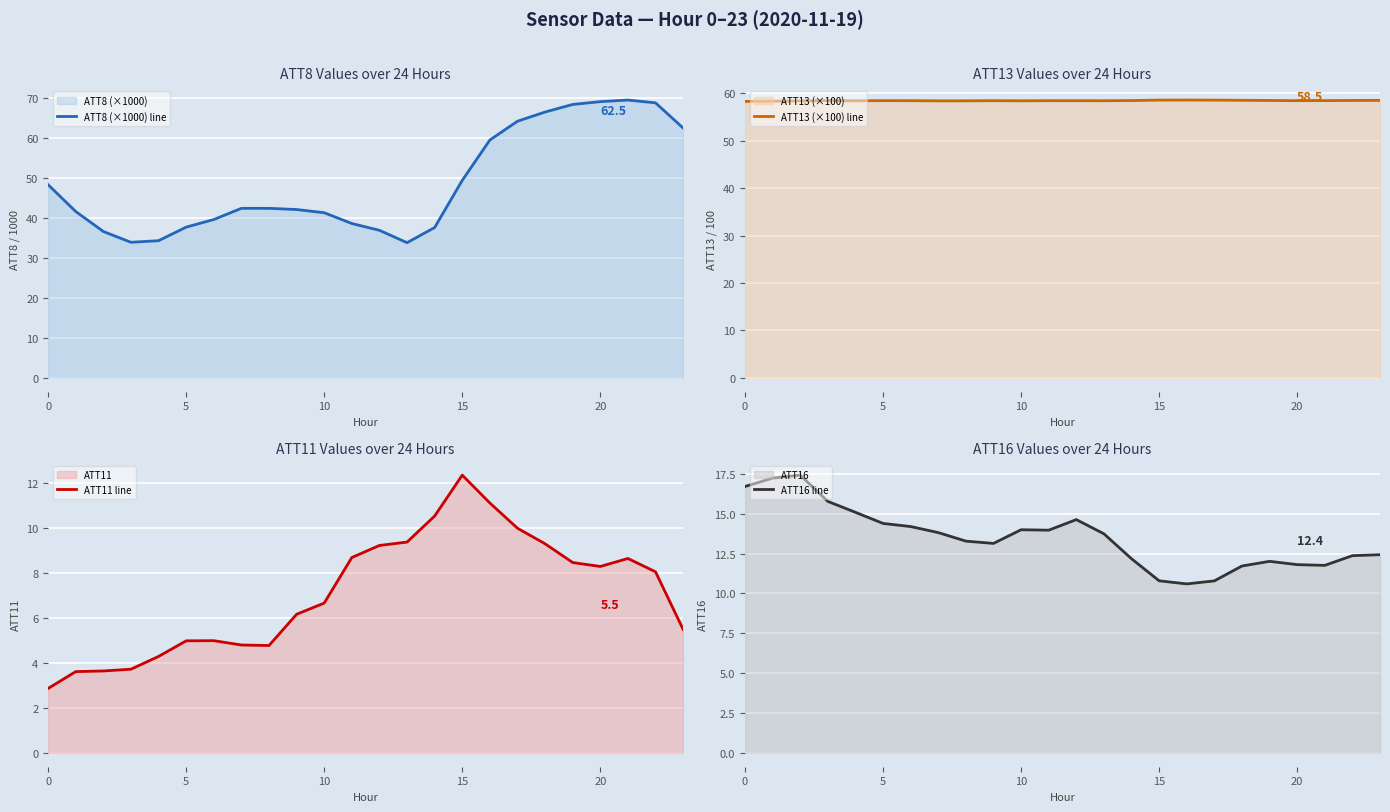

True or false: ATT16 line has a value of 16.7 at 0.

True